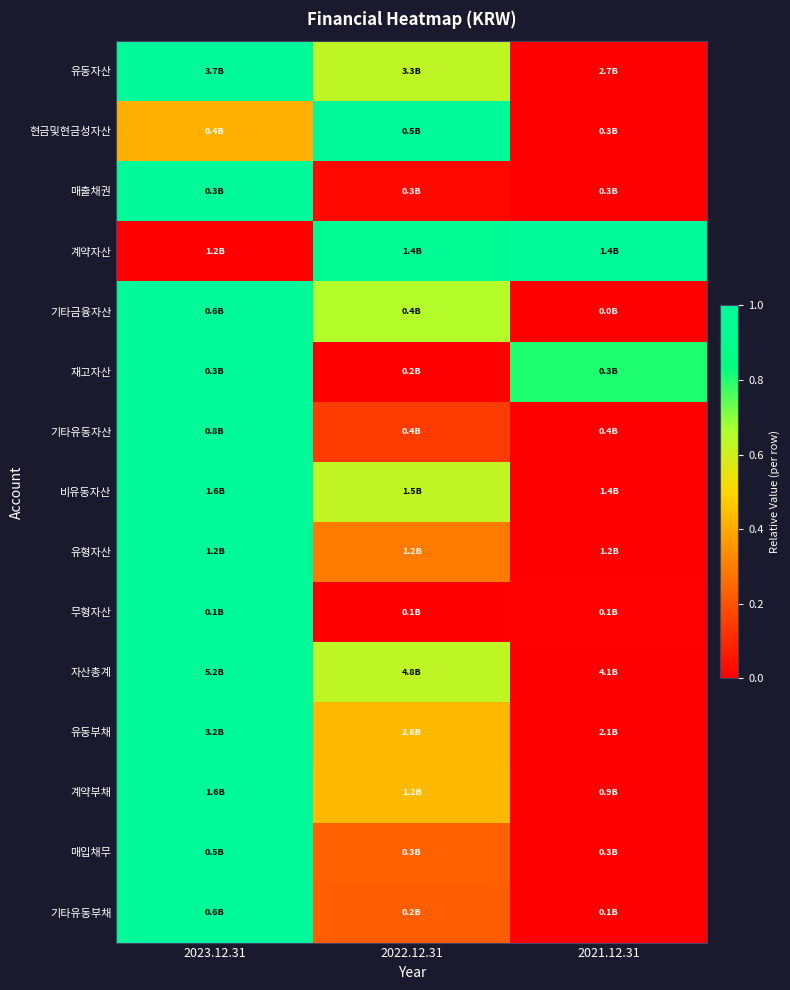

Reading left to right, transcribe all the data shown in this chart.

유동자산: 2023.12.31=1.0	2022.12.31=0.6	2021.12.31=0.0
현금및현금성자산: 2023.12.31=0.4	2022.12.31=1.0	2021.12.31=0.0
매출채권: 2023.12.31=1.0	2022.12.31=0.0	2021.12.31=0.0
계약자산: 2023.12.31=0.0	2022.12.31=1.0	2021.12.31=1.0
기타금융자산: 2023.12.31=1.0	2022.12.31=0.7	2021.12.31=0.0
재고자산: 2023.12.31=1.0	2022.12.31=0.0	2021.12.31=0.8
기타유동자산: 2023.12.31=1.0	2022.12.31=0.1	2021.12.31=0.0
비유동자산: 2023.12.31=1.0	2022.12.31=0.6	2021.12.31=0.0
유형자산: 2023.12.31=1.0	2022.12.31=0.3	2021.12.31=0.0
무형자산: 2023.12.31=1.0	2022.12.31=0.0	2021.12.31=0.0
자산총계: 2023.12.31=1.0	2022.12.31=0.6	2021.12.31=0.0
유동부채: 2023.12.31=1.0	2022.12.31=0.4	2021.12.31=0.0
계약부채: 2023.12.31=1.0	2022.12.31=0.4	2021.12.31=0.0
매입채무: 2023.12.31=1.0	2022.12.31=0.2	2021.12.31=0.0
기타유동부채: 2023.12.31=1.0	2022.12.31=0.2	2021.12.31=0.0